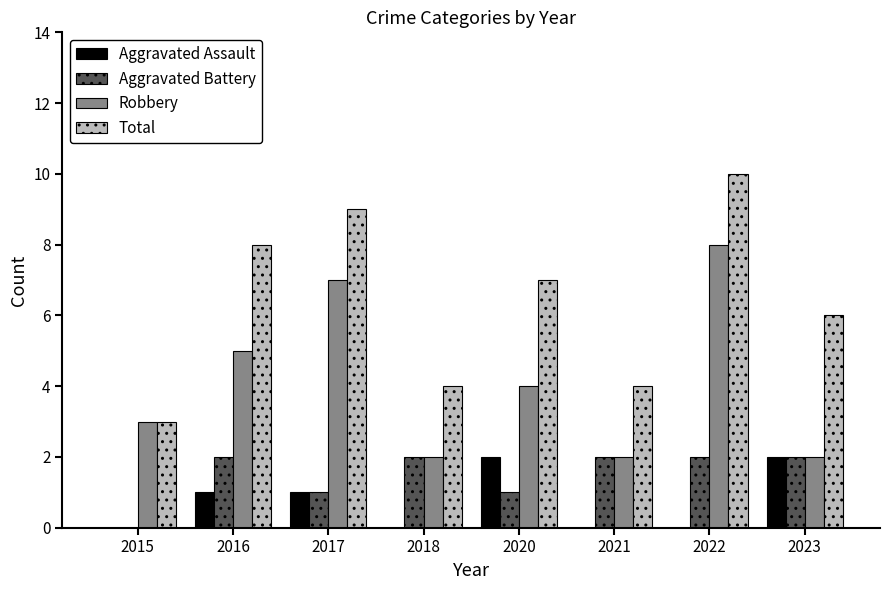

Is it true that Total equals 9 at 2017?

True